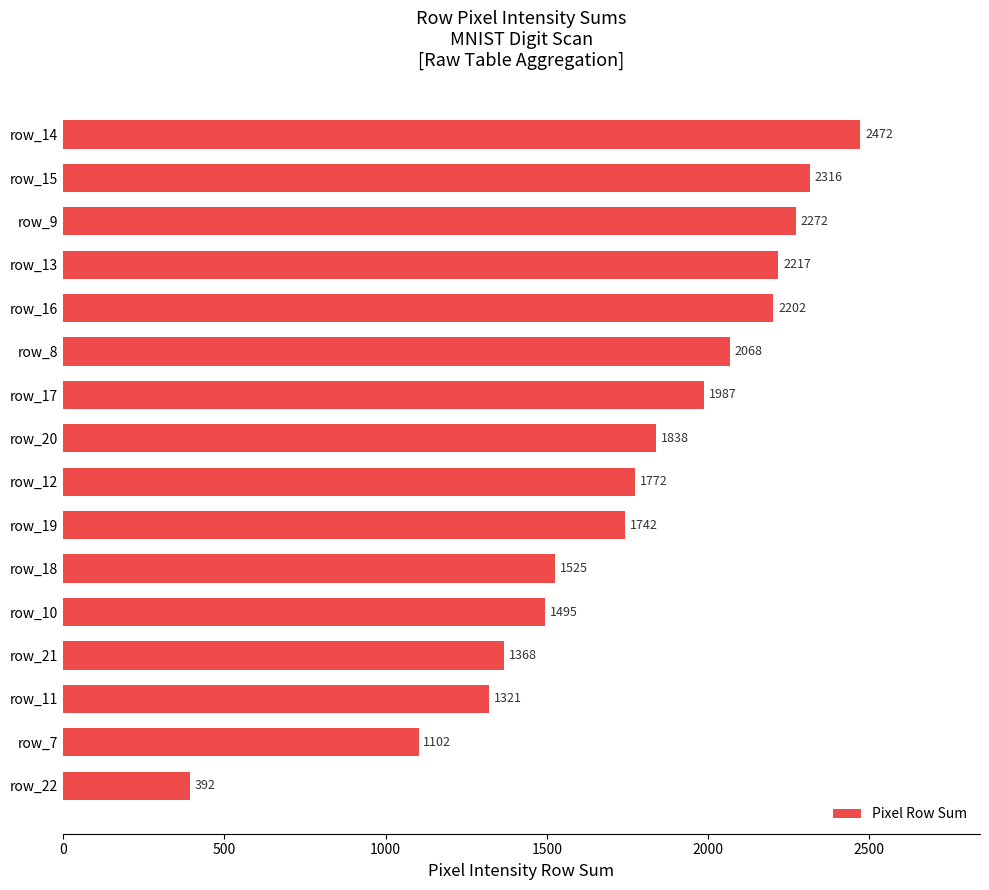

What is the smallest value displayed?

392